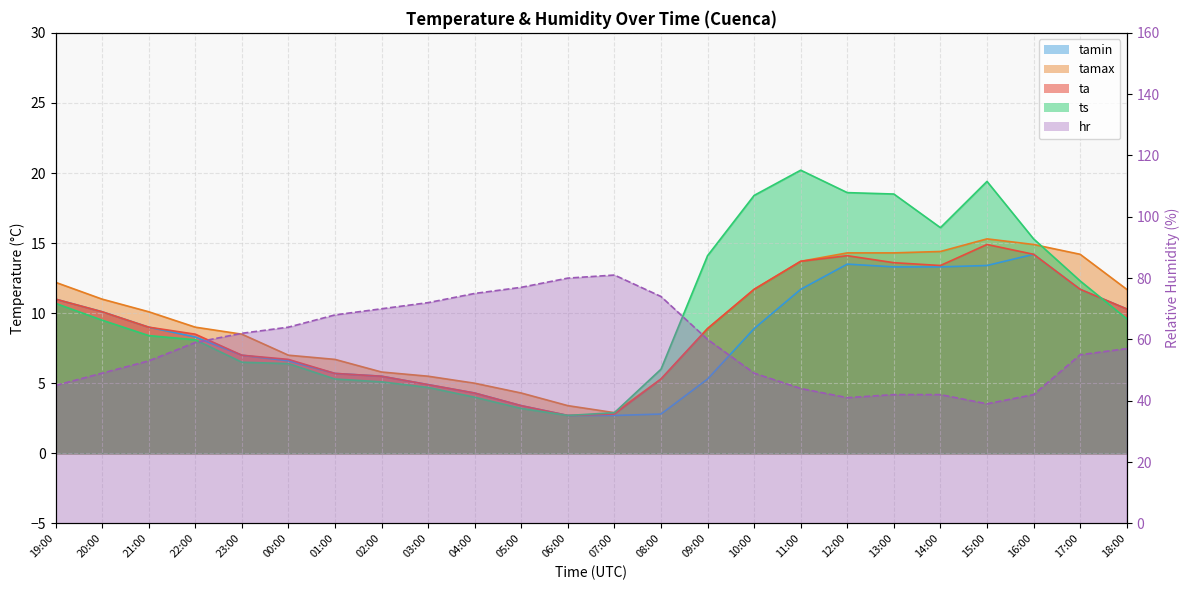

At which category does the chart reach its minimum across all series?

06:00